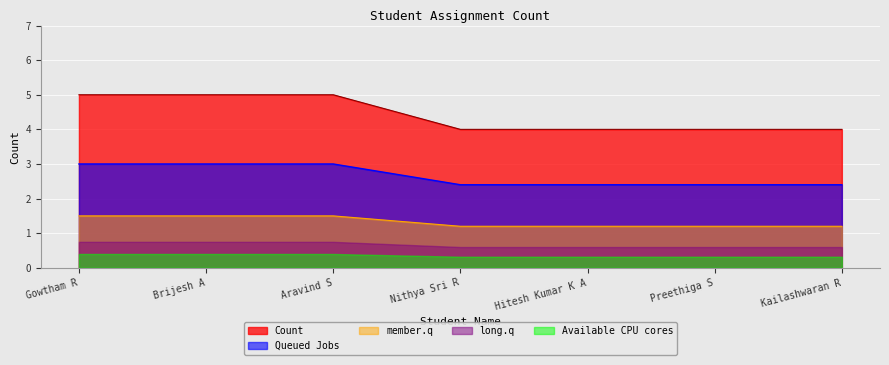

Rank the categories by value from highest to lowest.

Gowtham R, Brijesh A, Aravind S, Nithya Sri R, Hitesh Kumar K A, Preethiga S, Kailashwaran R